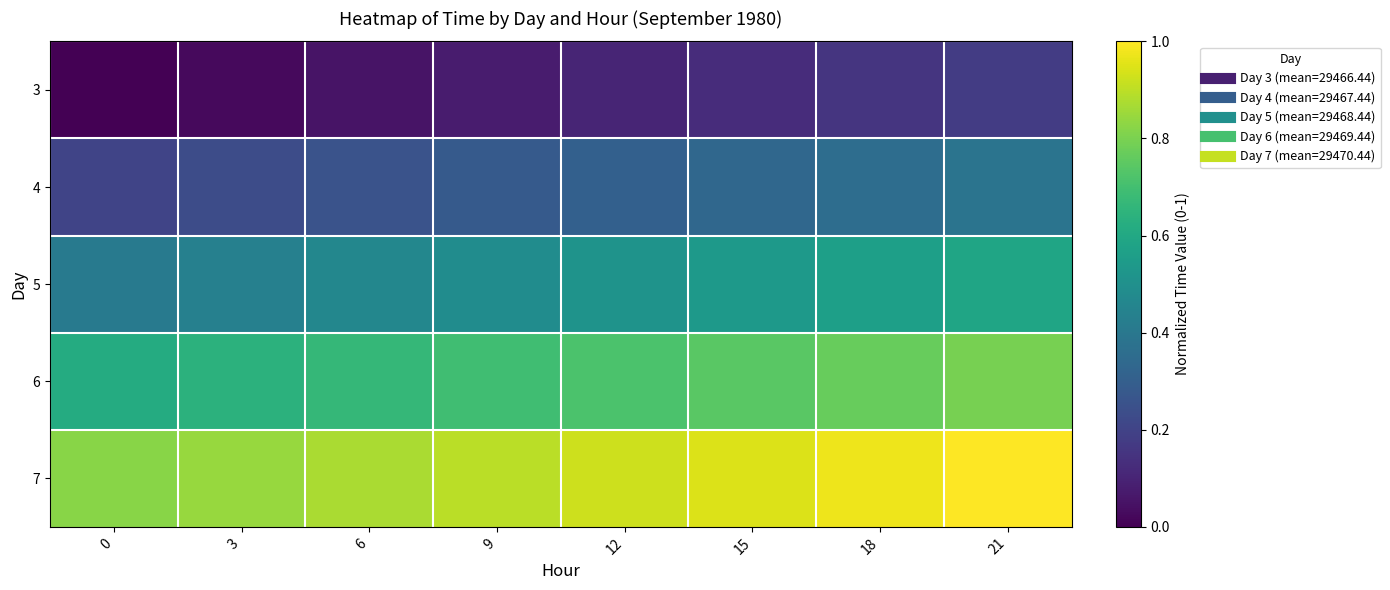

Which has a higher value, 0 or 18?

18